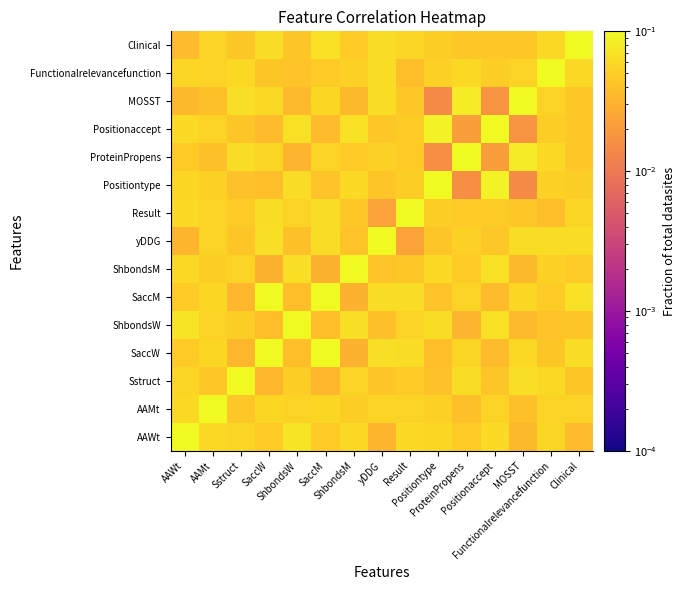

Reading left to right, extract all data points from this chart.

AAWt: AAWt=0.1	AAMt=0.1	Sstruct=0.1	SaccW=0.0	ShbondsW=0.1	SaccM=0.0	ShbondsM=0.1	yDDG=0.0	Result=0.1	Positiontype=0.1	ProteinPropens=0.0	Positionaccept=0.1	MOSST=0.0	Functionalrelevancefunction=0.1	Clinical=0.0
AAMt: AAWt=0.1	AAMt=0.1	Sstruct=0.0	SaccW=0.1	ShbondsW=0.1	SaccM=0.1	ShbondsM=0.0	yDDG=0.1	Result=0.1	Positiontype=0.1	ProteinPropens=0.0	Positionaccept=0.1	MOSST=0.0	Functionalrelevancefunction=0.1	Clinical=0.1
Sstruct: AAWt=0.1	AAMt=0.0	Sstruct=0.1	SaccW=0.0	ShbondsW=0.0	SaccM=0.0	ShbondsM=0.1	yDDG=0.0	Result=0.0	Positiontype=0.0	ProteinPropens=0.1	Positionaccept=0.0	MOSST=0.1	Functionalrelevancefunction=0.1	Clinical=0.0
SaccW: AAWt=0.0	AAMt=0.1	Sstruct=0.0	SaccW=0.1	ShbondsW=0.0	SaccM=0.1	ShbondsM=0.0	yDDG=0.1	Result=0.1	Positiontype=0.0	ProteinPropens=0.1	Positionaccept=0.0	MOSST=0.1	Functionalrelevancefunction=0.0	Clinical=0.1
ShbondsW: AAWt=0.1	AAMt=0.1	Sstruct=0.0	SaccW=0.0	ShbondsW=0.1	SaccM=0.0	ShbondsM=0.1	yDDG=0.0	Result=0.1	Positiontype=0.1	ProteinPropens=0.0	Positionaccept=0.1	MOSST=0.0	Functionalrelevancefunction=0.0	Clinical=0.0
SaccM: AAWt=0.0	AAMt=0.1	Sstruct=0.0	SaccW=0.1	ShbondsW=0.0	SaccM=0.1	ShbondsM=0.0	yDDG=0.1	Result=0.1	Positiontype=0.0	ProteinPropens=0.1	Positionaccept=0.0	MOSST=0.1	Functionalrelevancefunction=0.0	Clinical=0.1
ShbondsM: AAWt=0.1	AAMt=0.0	Sstruct=0.1	SaccW=0.0	ShbondsW=0.1	SaccM=0.0	ShbondsM=0.1	yDDG=0.0	Result=0.0	Positiontype=0.1	ProteinPropens=0.0	Positionaccept=0.1	MOSST=0.0	Functionalrelevancefunction=0.1	Clinical=0.0
yDDG: AAWt=0.0	AAMt=0.1	Sstruct=0.0	SaccW=0.1	ShbondsW=0.0	SaccM=0.1	ShbondsM=0.0	yDDG=0.1	Result=0.0	Positiontype=0.0	ProteinPropens=0.1	Positionaccept=0.0	MOSST=0.1	Functionalrelevancefunction=0.1	Clinical=0.1
Result: AAWt=0.1	AAMt=0.1	Sstruct=0.0	SaccW=0.1	ShbondsW=0.1	SaccM=0.1	ShbondsM=0.0	yDDG=0.0	Result=0.1	Positiontype=0.0	ProteinPropens=0.0	Positionaccept=0.0	MOSST=0.0	Functionalrelevancefunction=0.0	Clinical=0.1
Positiontype: AAWt=0.1	AAMt=0.1	Sstruct=0.0	SaccW=0.0	ShbondsW=0.1	SaccM=0.0	ShbondsM=0.1	yDDG=0.0	Result=0.0	Positiontype=0.1	ProteinPropens=0.0	Positionaccept=0.1	MOSST=0.0	Functionalrelevancefunction=0.1	Clinical=0.1
ProteinPropens: AAWt=0.0	AAMt=0.0	Sstruct=0.1	SaccW=0.1	ShbondsW=0.0	SaccM=0.1	ShbondsM=0.0	yDDG=0.1	Result=0.0	Positiontype=0.0	ProteinPropens=0.1	Positionaccept=0.0	MOSST=0.1	Functionalrelevancefunction=0.1	Clinical=0.0
Positionaccept: AAWt=0.1	AAMt=0.1	Sstruct=0.0	SaccW=0.0	ShbondsW=0.1	SaccM=0.0	ShbondsM=0.1	yDDG=0.0	Result=0.0	Positiontype=0.1	ProteinPropens=0.0	Positionaccept=0.1	MOSST=0.0	Functionalrelevancefunction=0.0	Clinical=0.0
MOSST: AAWt=0.0	AAMt=0.0	Sstruct=0.1	SaccW=0.1	ShbondsW=0.0	SaccM=0.1	ShbondsM=0.0	yDDG=0.1	Result=0.0	Positiontype=0.0	ProteinPropens=0.1	Positionaccept=0.0	MOSST=0.1	Functionalrelevancefunction=0.1	Clinical=0.0
Functionalrelevancefunction: AAWt=0.1	AAMt=0.1	Sstruct=0.1	SaccW=0.0	ShbondsW=0.0	SaccM=0.0	ShbondsM=0.1	yDDG=0.1	Result=0.0	Positiontype=0.1	ProteinPropens=0.1	Positionaccept=0.0	MOSST=0.1	Functionalrelevancefunction=0.1	Clinical=0.1
Clinical: AAWt=0.0	AAMt=0.1	Sstruct=0.0	SaccW=0.1	ShbondsW=0.0	SaccM=0.1	ShbondsM=0.0	yDDG=0.1	Result=0.1	Positiontype=0.1	ProteinPropens=0.0	Positionaccept=0.0	MOSST=0.0	Functionalrelevancefunction=0.1	Clinical=0.1